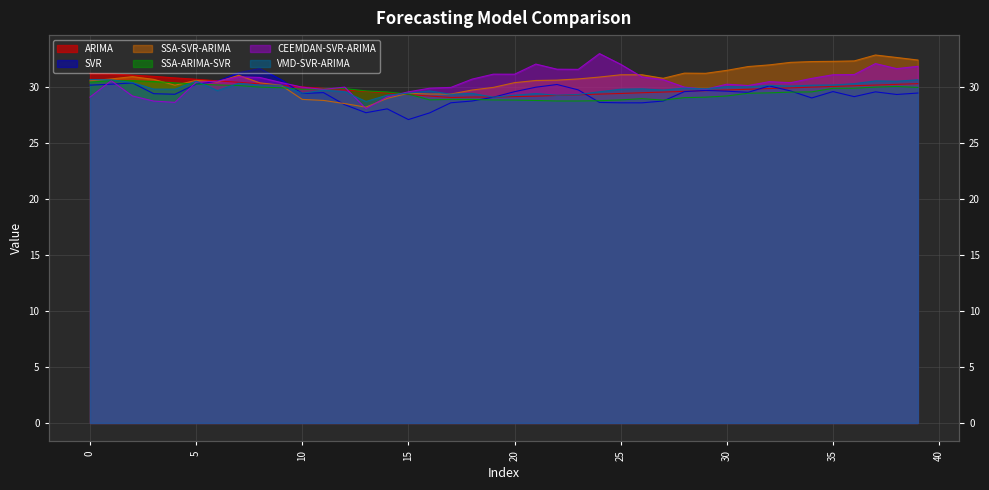

The SSA-SVR-ARIMA series shows 29.0 at 14. True or false?

True